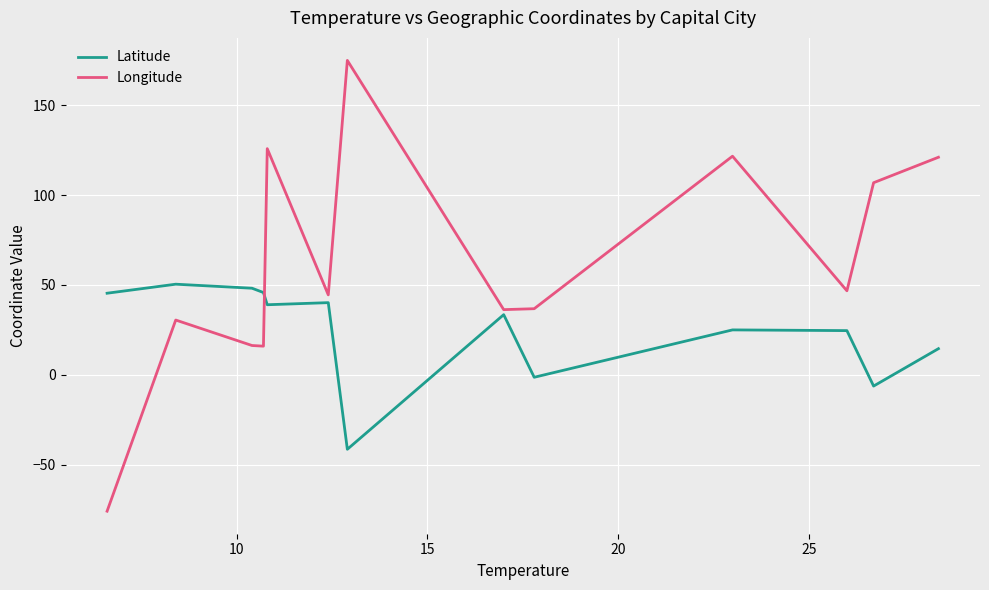

What is the greatest value displayed?

174.8